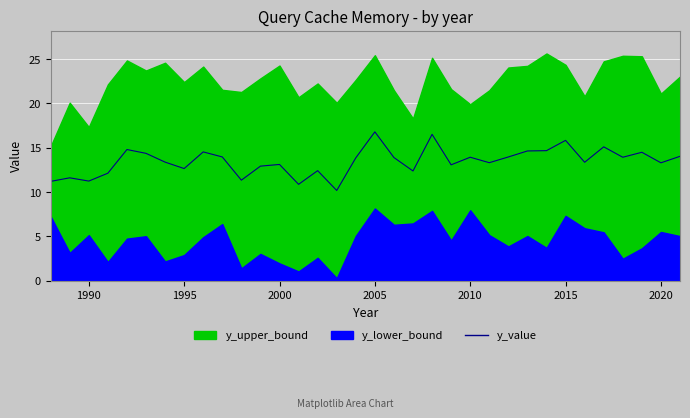

What is the difference between the maximum and minimum values?

6.6